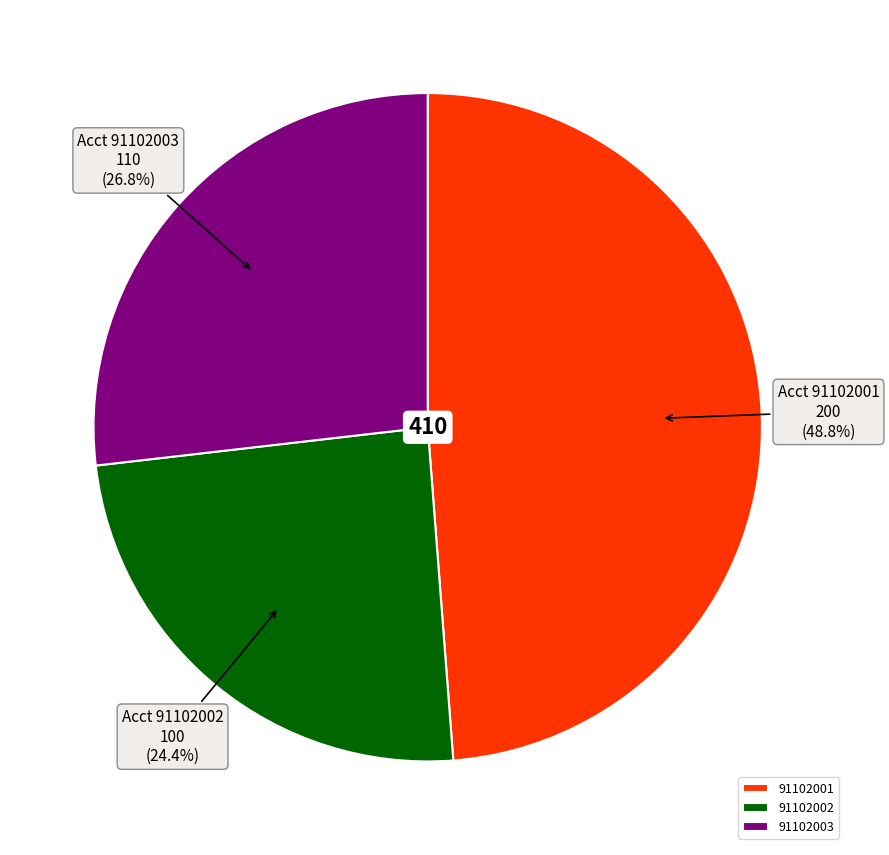

The 91102002 slice represents 31% of the pie. True or false?

False